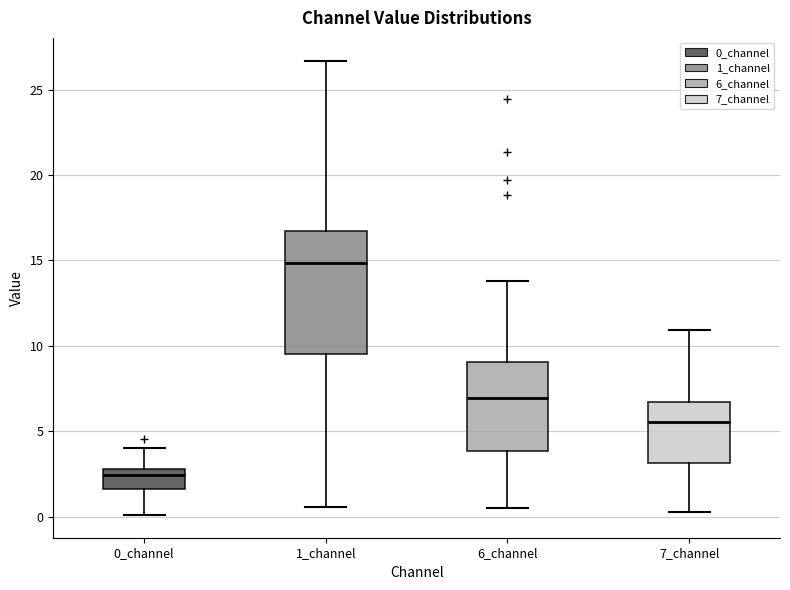

Reading left to right, read every box against the y-axis: the position of its median line, the range the box covers, and the ends of its whiskers. The values are not printed on the chart, so give them approximately, as read against the axis.

0_channel: median 2.5, box 1.5 to 3.0, whiskers 0.0 to 4.0
1_channel: median 15.0, box 9.5 to 16.5, whiskers 0.5 to 26.5
6_channel: median 7.0, box 4.0 to 9.0, whiskers 0.5 to 14.0
7_channel: median 5.5, box 3.0 to 6.5, whiskers 0.5 to 11.0